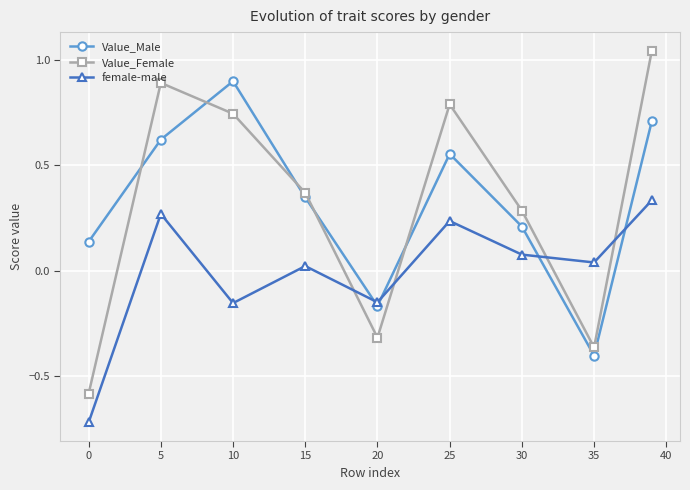

What is the maximum value for Value_Male?

0.9